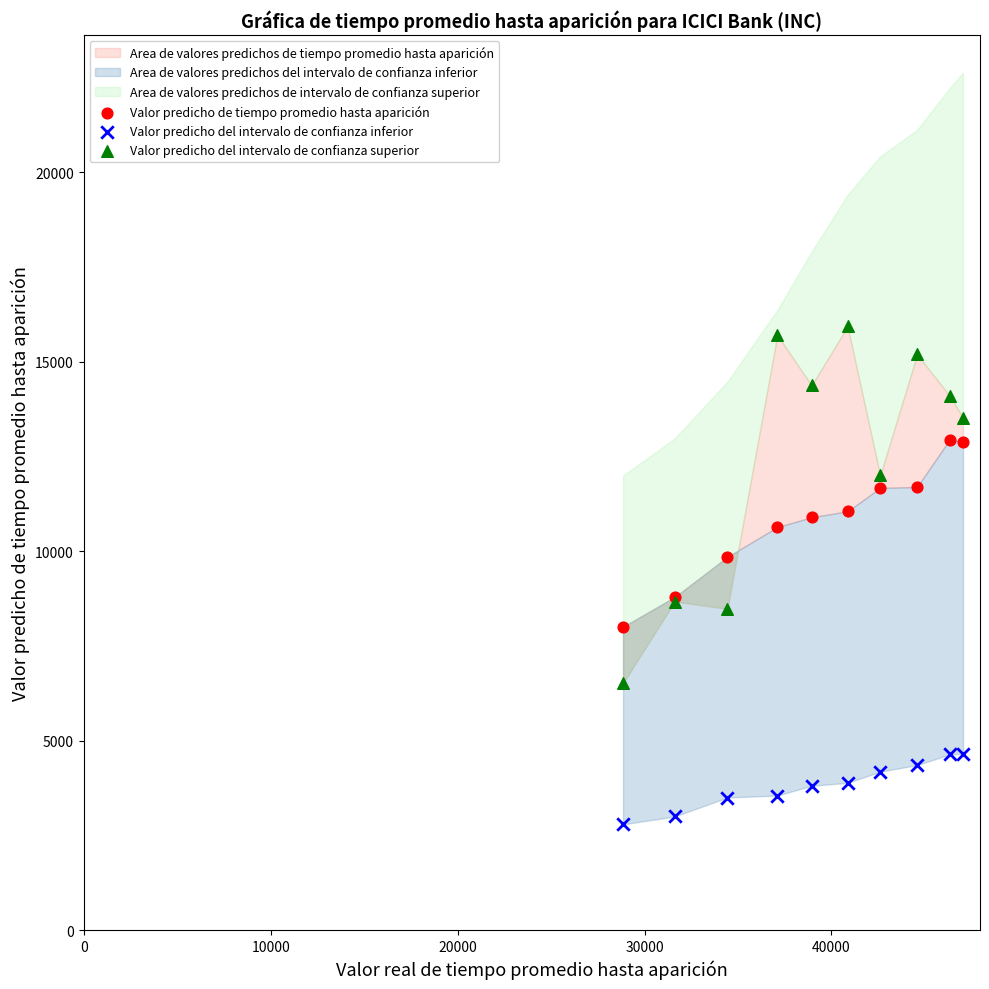

Which series has the widest spread of Y values?

Valor predicho del intervalo de confianza superior